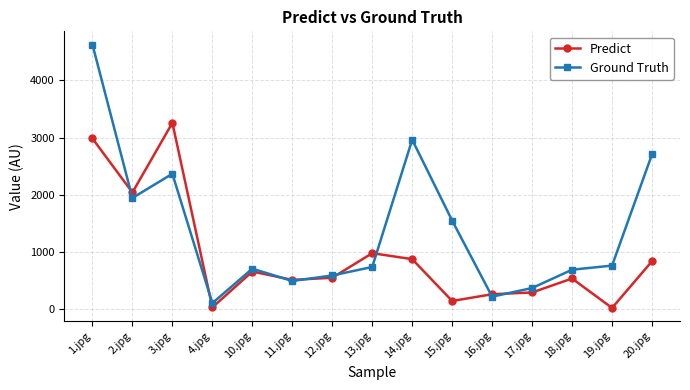

In Predict, how many points are higher than both neighbors (excluding endpoints)?

4